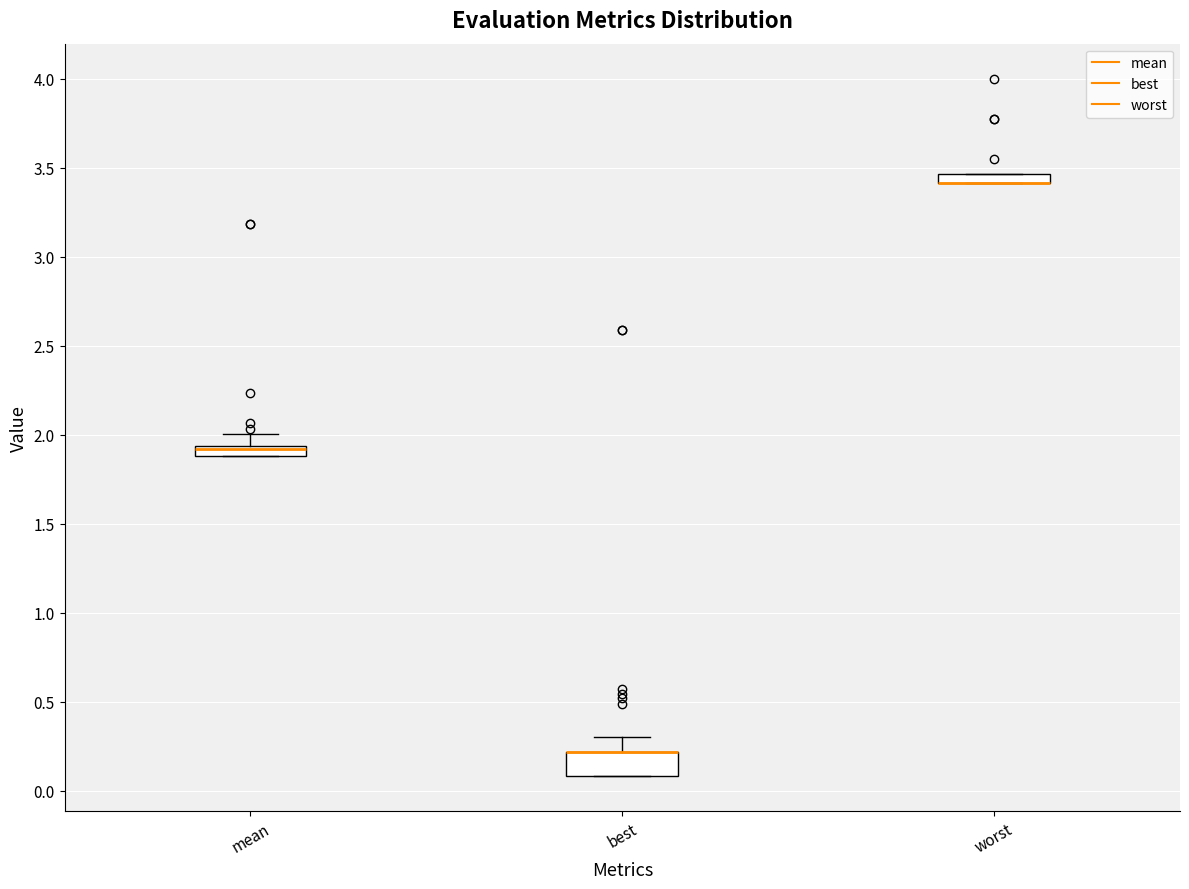

Comparing the boxes themselves (not the whiskers), which one is the tallest?

best